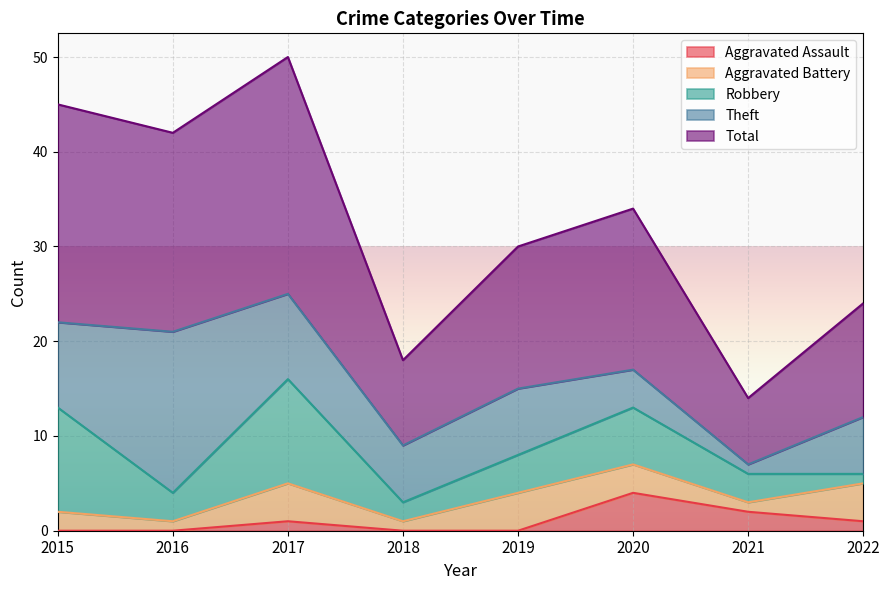

What is the highest value of the Aggravated Battery series?

4